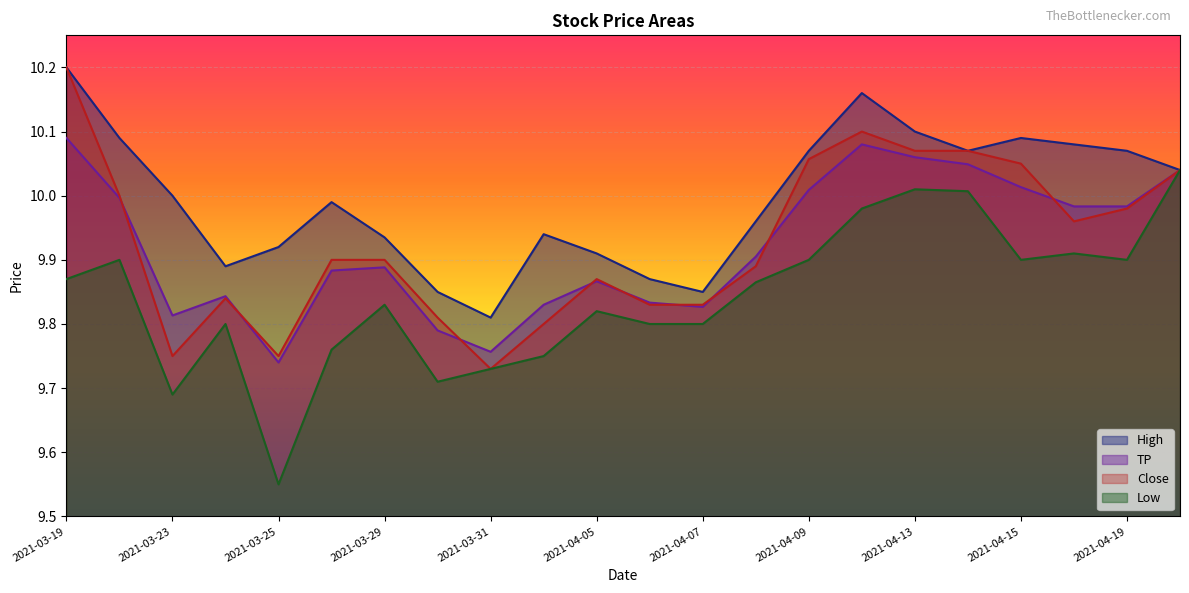

What is the average value of the TP series?

9.9